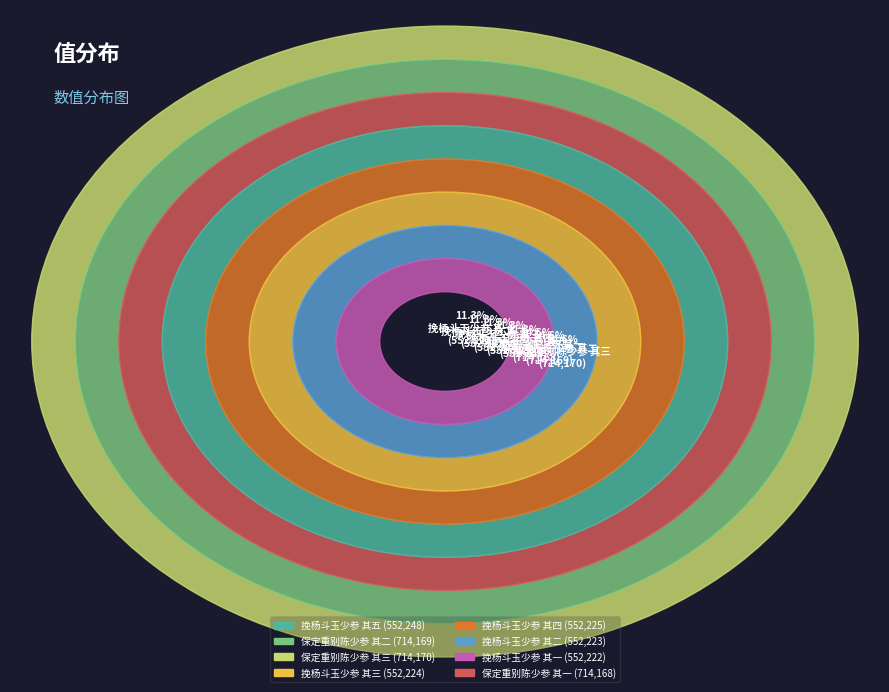

To the nearest percent, what is the average slice percentage?

12%